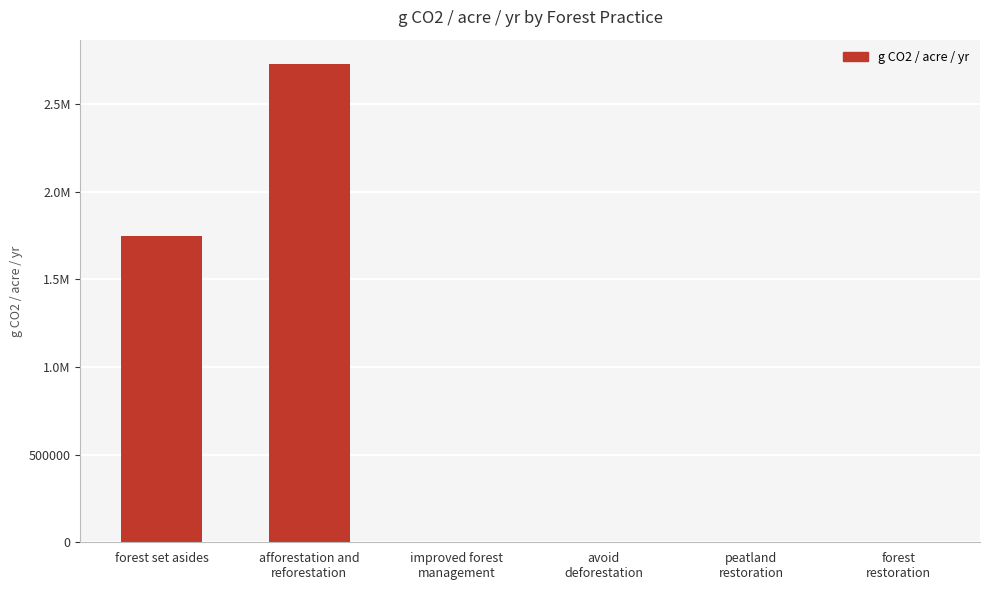

What is the average value?

746066.7